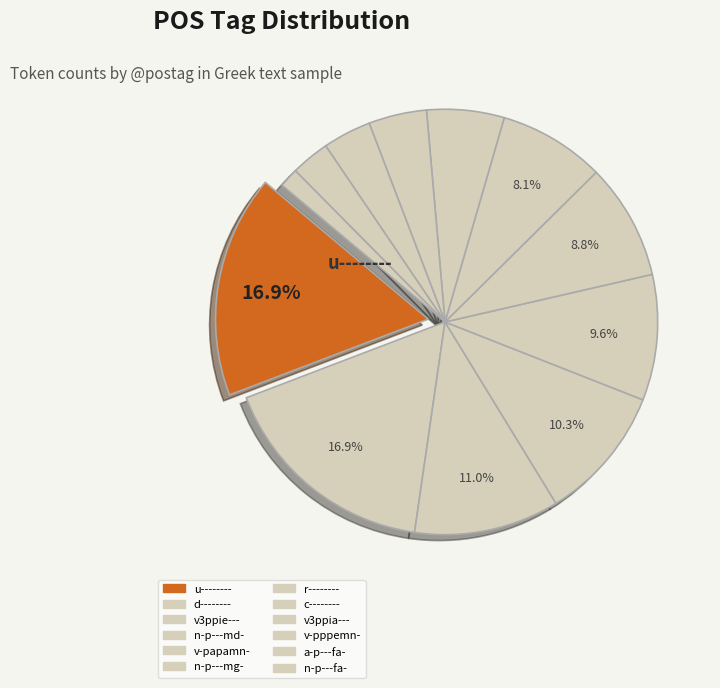

Count the number of slices in the pie.

12